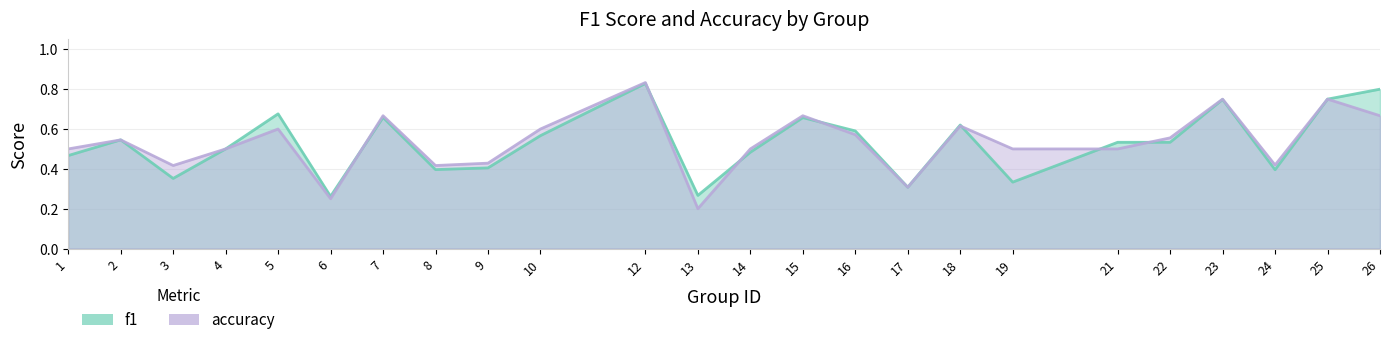

What is the average value of the accuracy series?

0.5